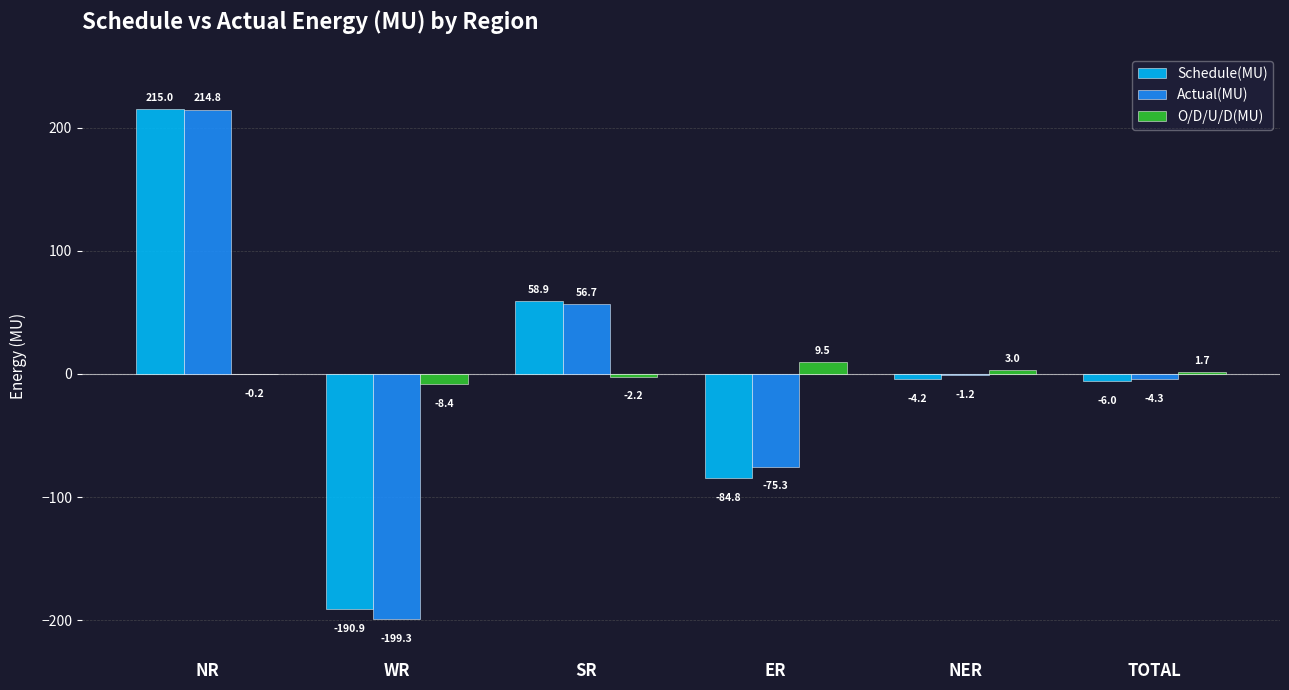

Reading left to right, list all the values displayed in this chart.

Schedule(MU): NR=215.0	WR=-190.9	SR=58.9	ER=-84.8	NER=-4.2	TOTAL=-6.0
Actual(MU): NR=214.8	WR=-199.3	SR=56.7	ER=-75.3	NER=-1.2	TOTAL=-4.3
O/D/U/D(MU): NR=-0.2	WR=-8.4	SR=-2.2	ER=9.5	NER=3.0	TOTAL=1.7